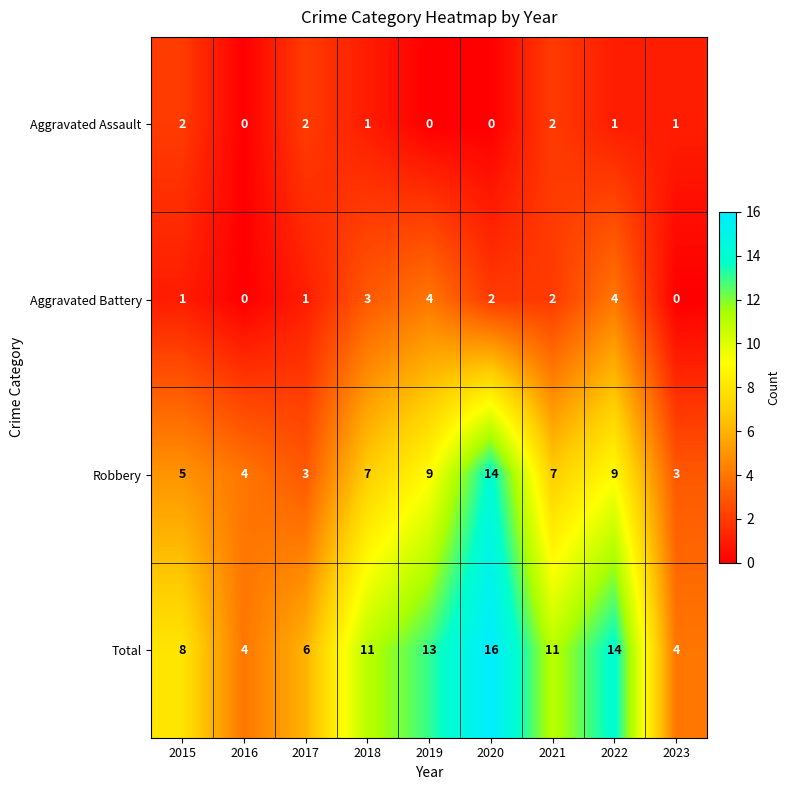

What is the difference between the second highest and minimum values in the Total series?

10